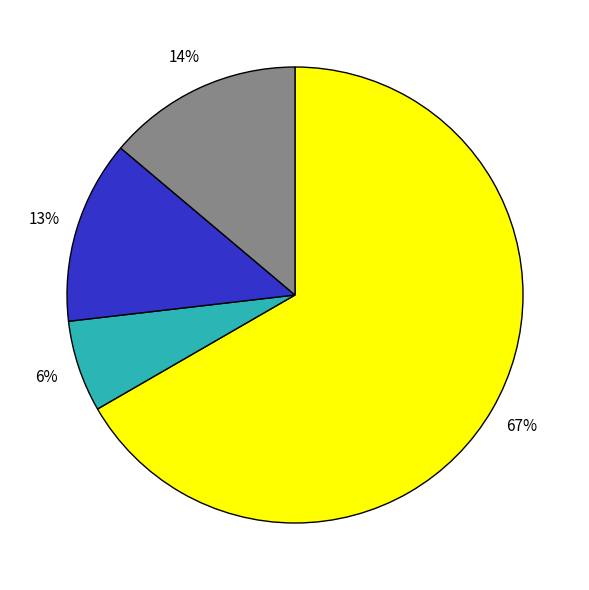

To the nearest percent, what is the average slice percentage?

25%